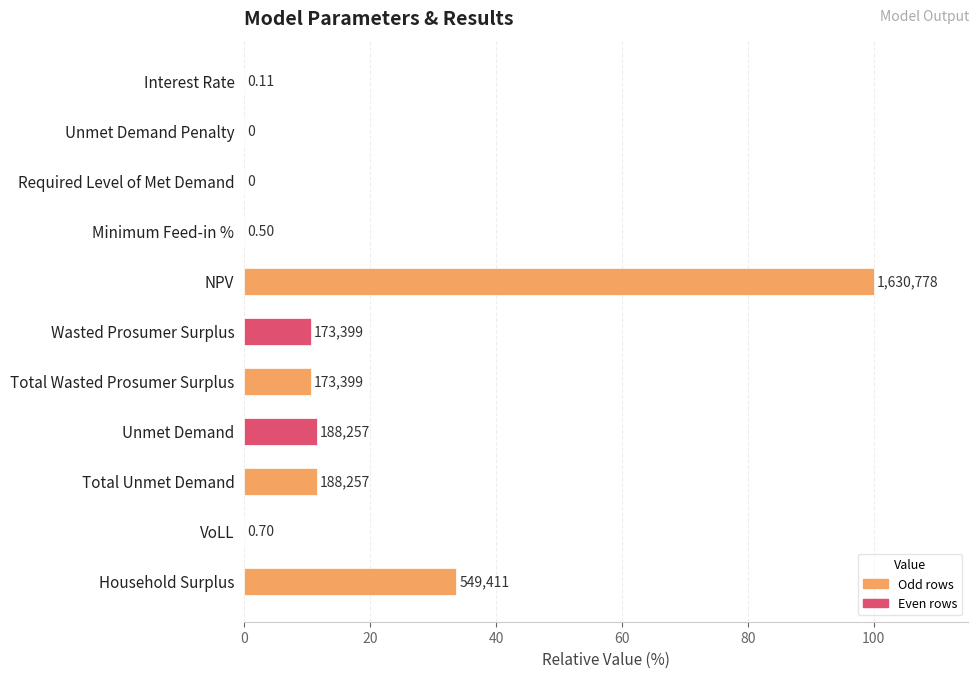

What is the maximum value shown in the chart?

100.0